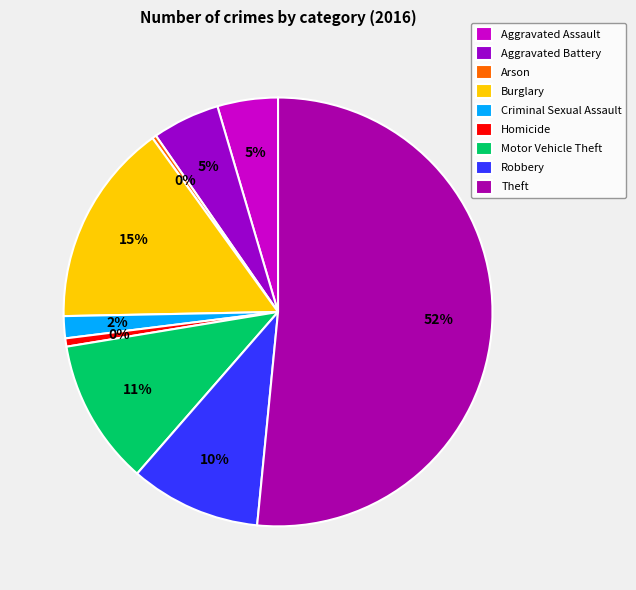

What portion of the pie excludes Criminal Sexual Assault?

98.3%